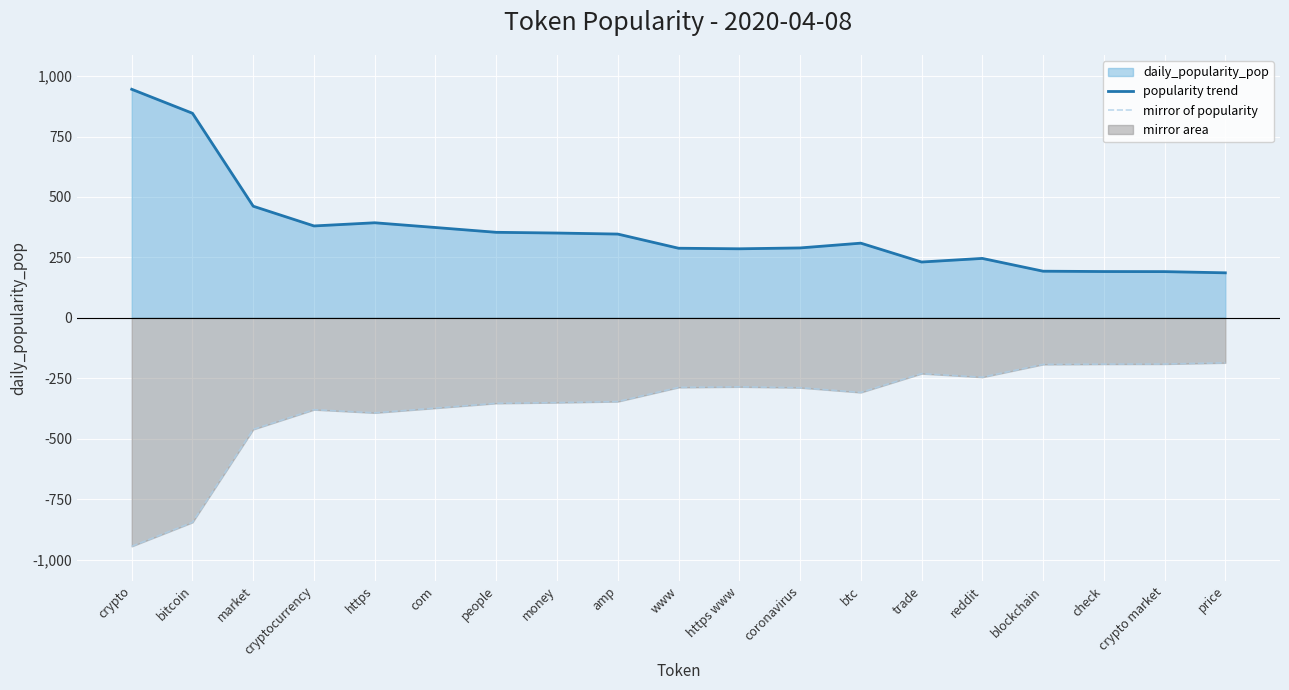

Reading left to right, what are all the values shown in this chart?

popularity trend: crypto=945.5	bitcoin=846.3	market=461.7	cryptocurrency=380.1	https=393.2	com=373.6	people=353.8	money=350.8	amp=346.5	www=287.9	https www=285.6	coronavirus=289.1	btc=308.9	trade=230.9	reddit=245.8	blockchain=192.9	check=191.5	crypto market=191.1	price=186.2
mirror of popularity: crypto=-945.5	bitcoin=-846.3	market=-461.7	cryptocurrency=-380.1	https=-393.2	com=-373.6	people=-353.8	money=-350.8	amp=-346.5	www=-287.9	https www=-285.6	coronavirus=-289.1	btc=-308.9	trade=-230.9	reddit=-245.8	blockchain=-192.9	check=-191.5	crypto market=-191.1	price=-186.2